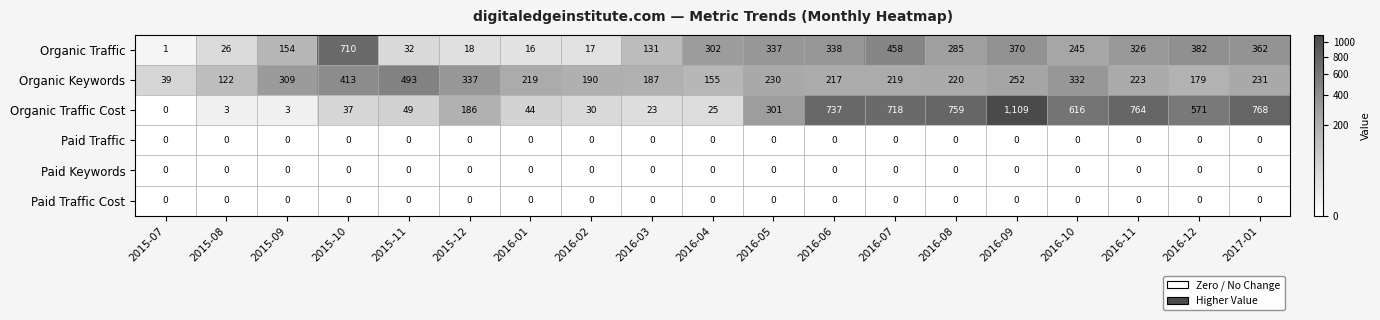

What is the maximum value shown in the chart?

1109